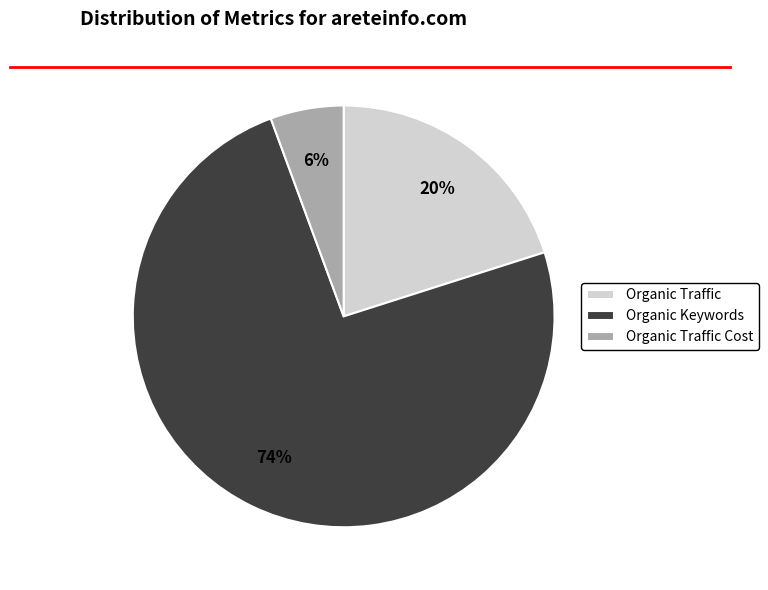

What is the smallest slice in the pie chart?

Organic Traffic Cost